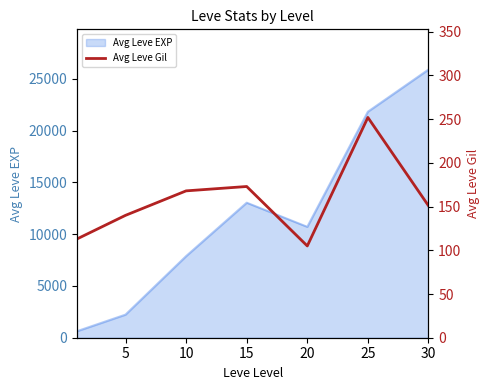

How many data points are above 151?

3